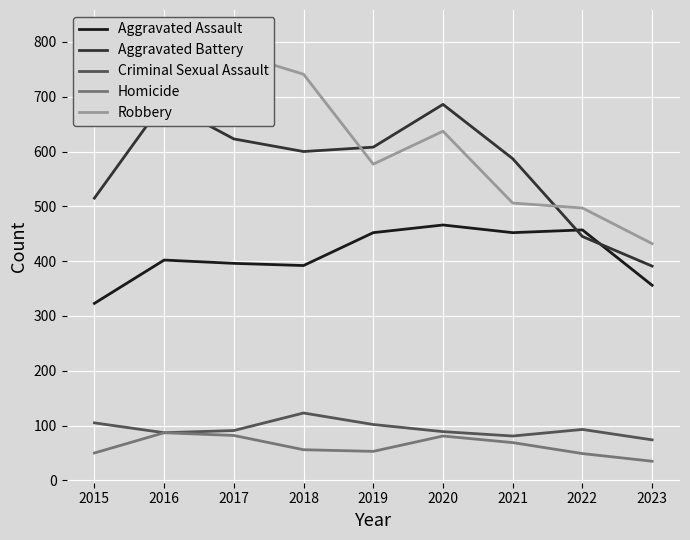

How many interior local valleys does the Robbery series have?

1